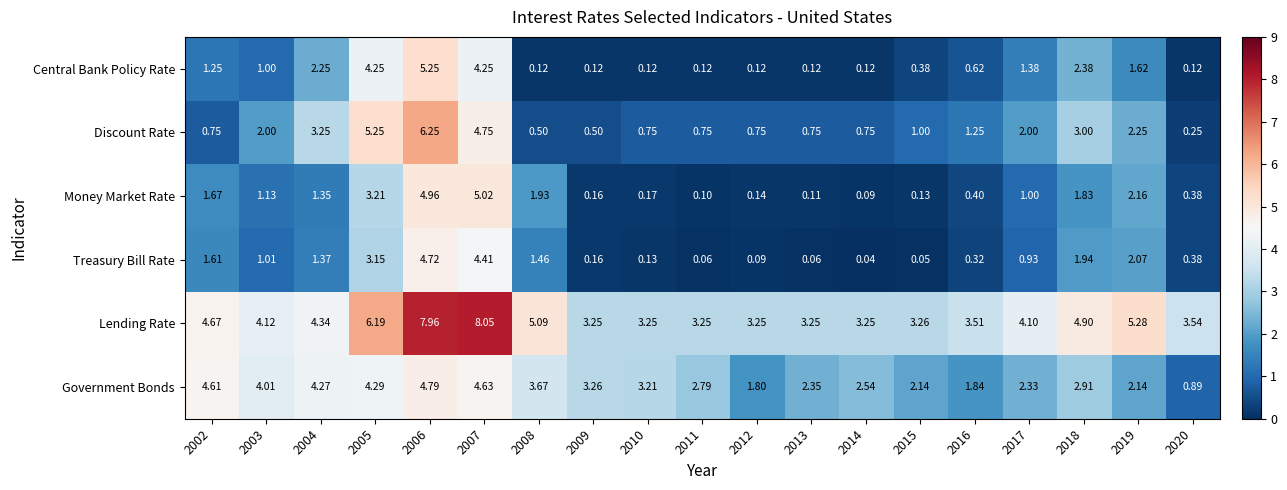

Rank the series at 2004 from lowest to highest value.

Money Market Rate, Treasury Bill Rate, Central Bank Policy Rate, Discount Rate, Government Bonds, Lending Rate